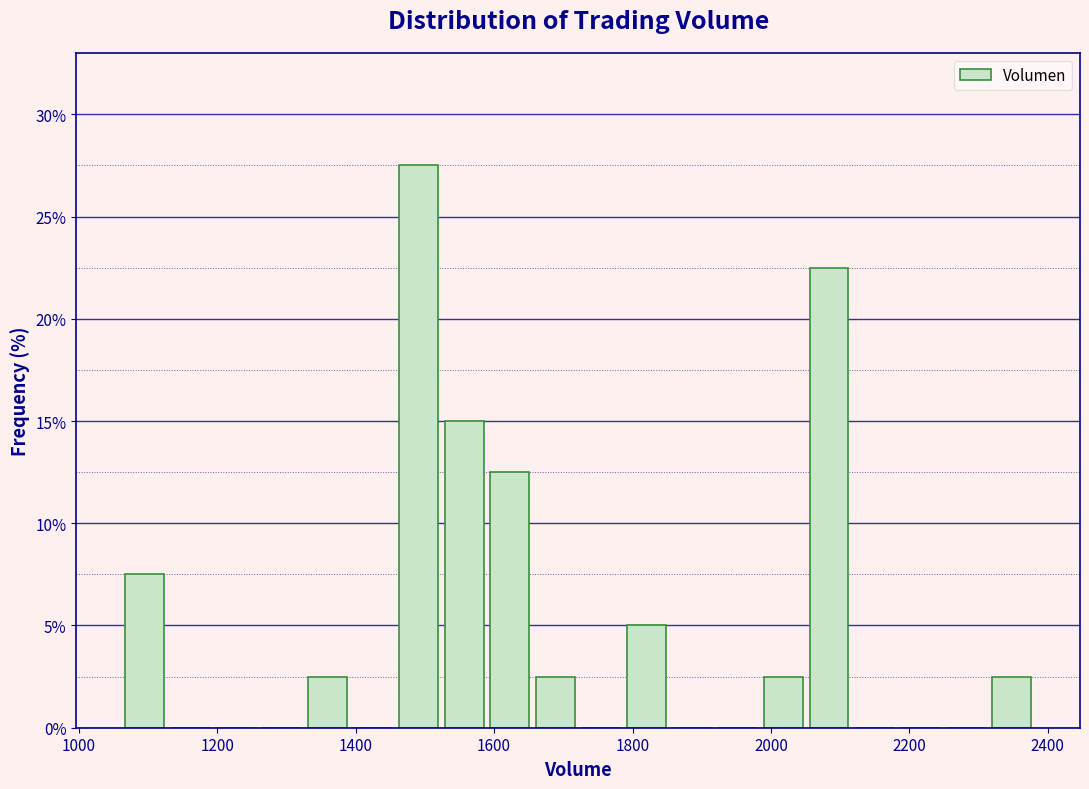

Read against the x-axis, roughly where is the centre of the tallest bar?

1500